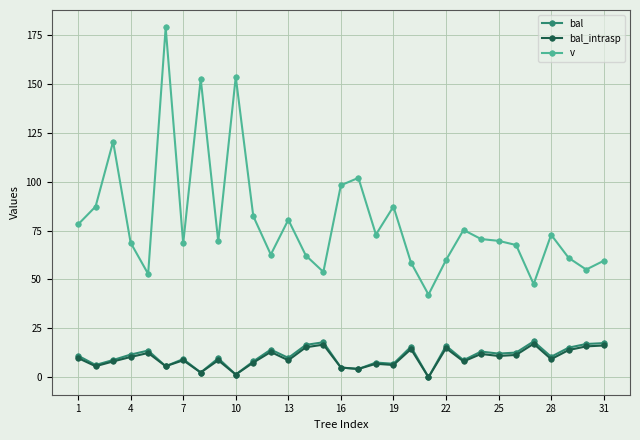

True or false: bal and v cross at least once.

False